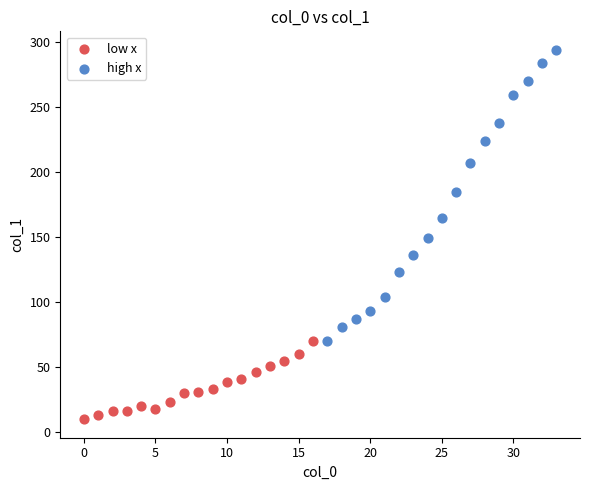

Which series contains the lowest Y value?

low x